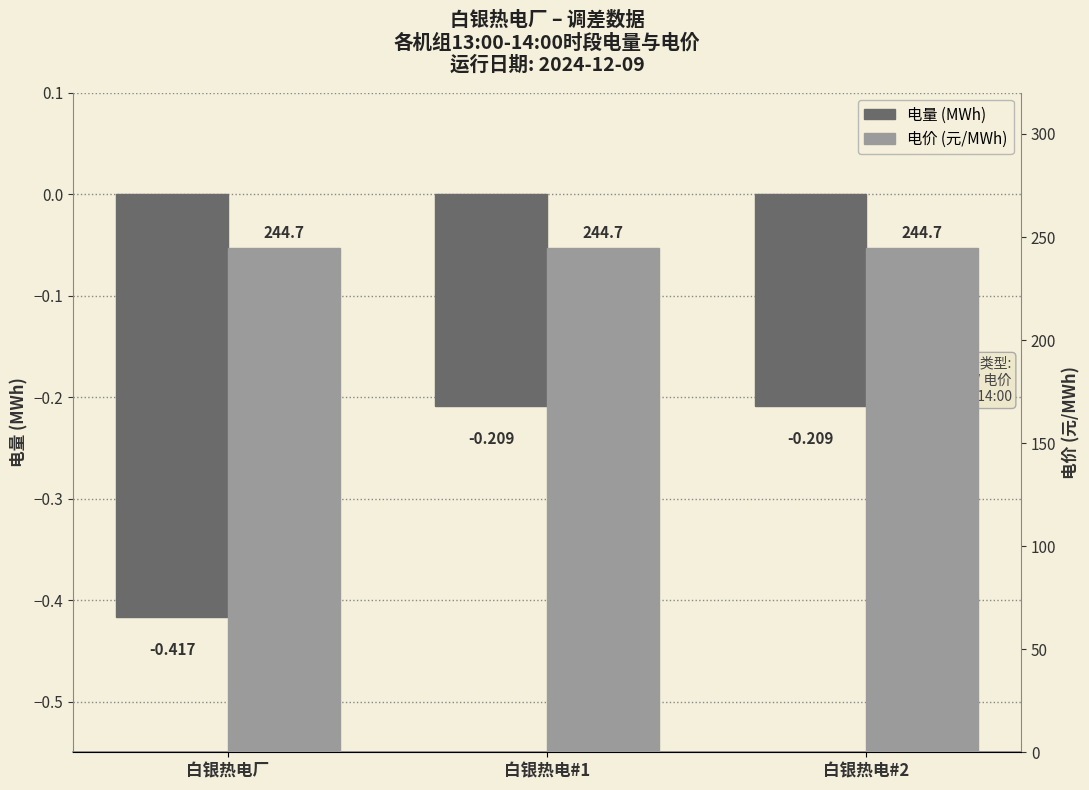

How many groups of bars are there?

3